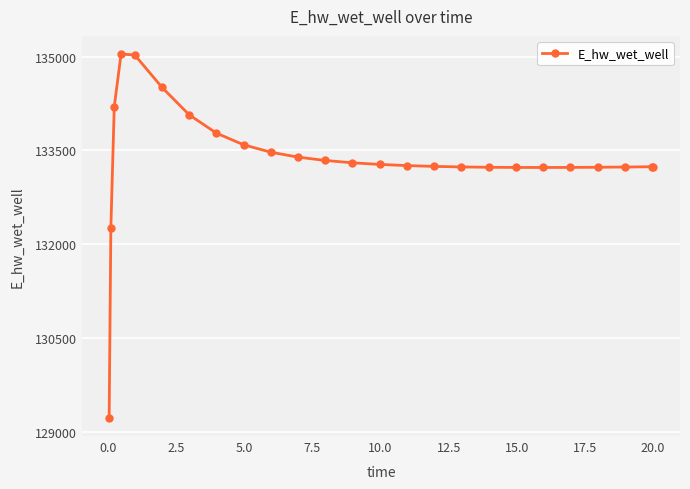

What is the value of the 11th point from the left?

133393.2